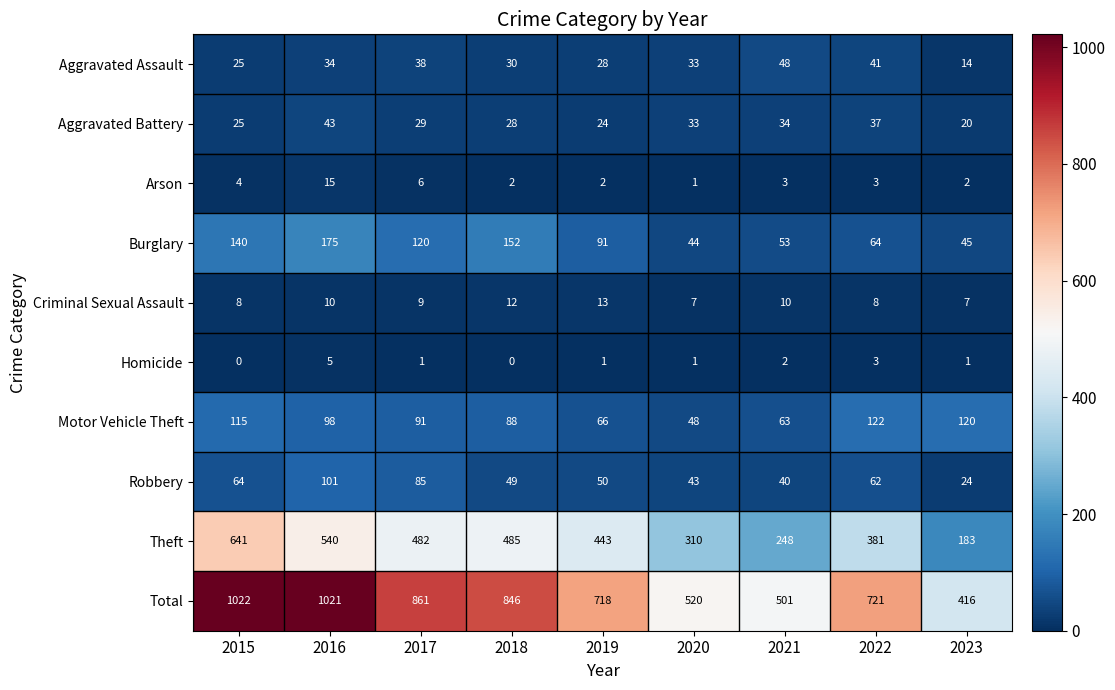

At which label is Robbery closest to 62?

2022